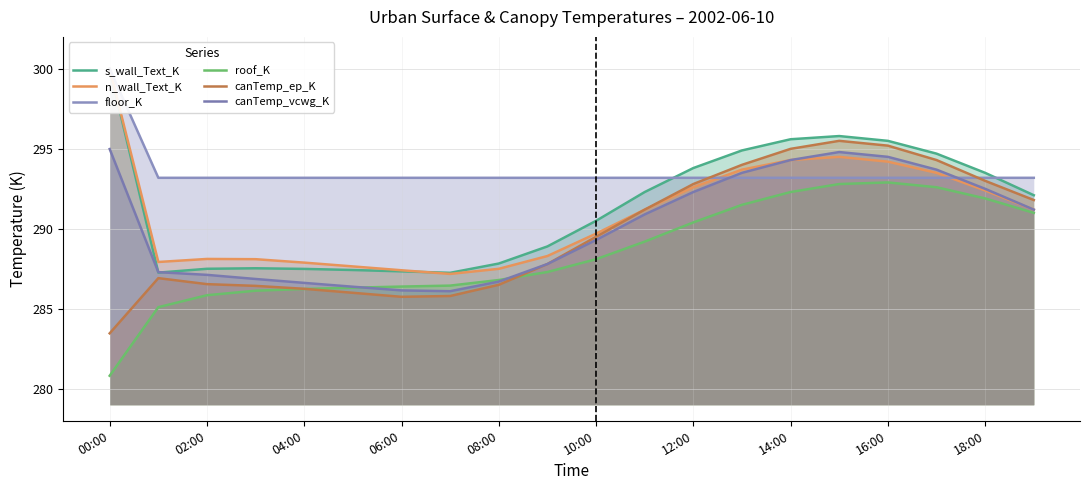

The value of roof_K at 14:00 is 292.3. True or false?

True